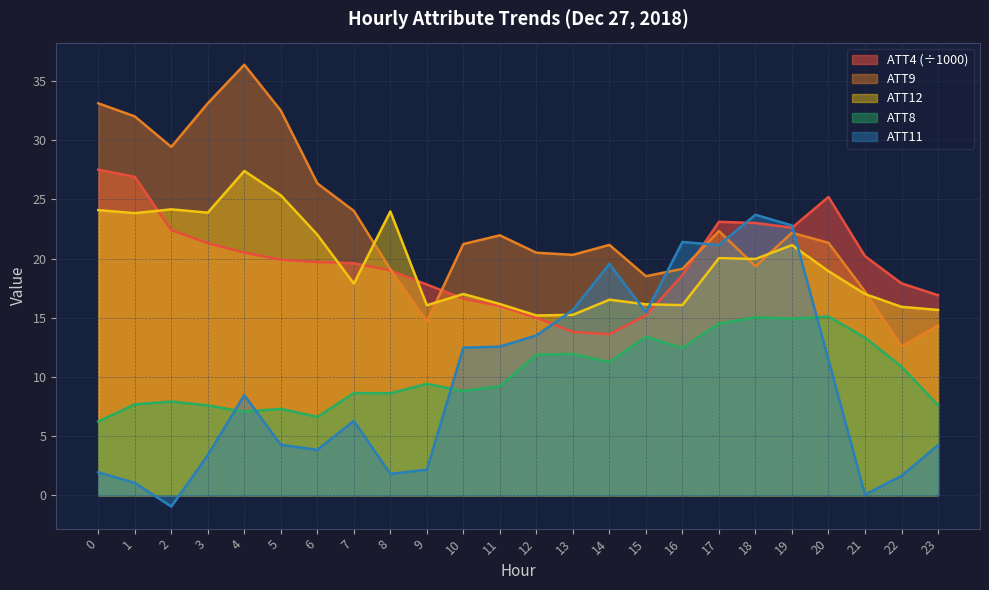

What is the spread (max minus min) of values at 19?

7.9